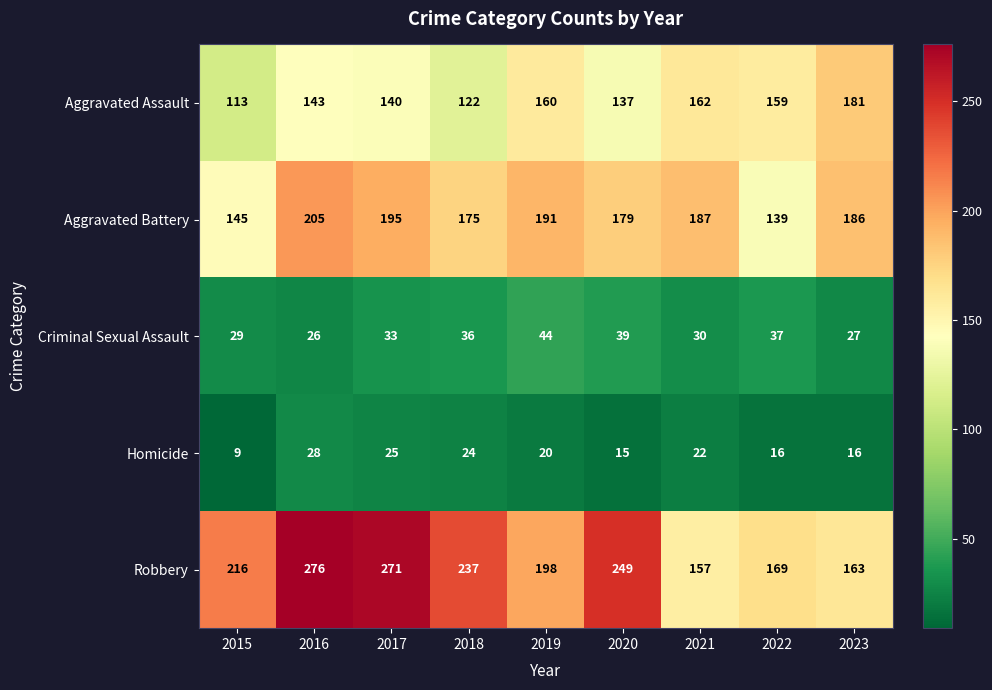

The value of Aggravated Battery at 2017 is 195. True or false?

True